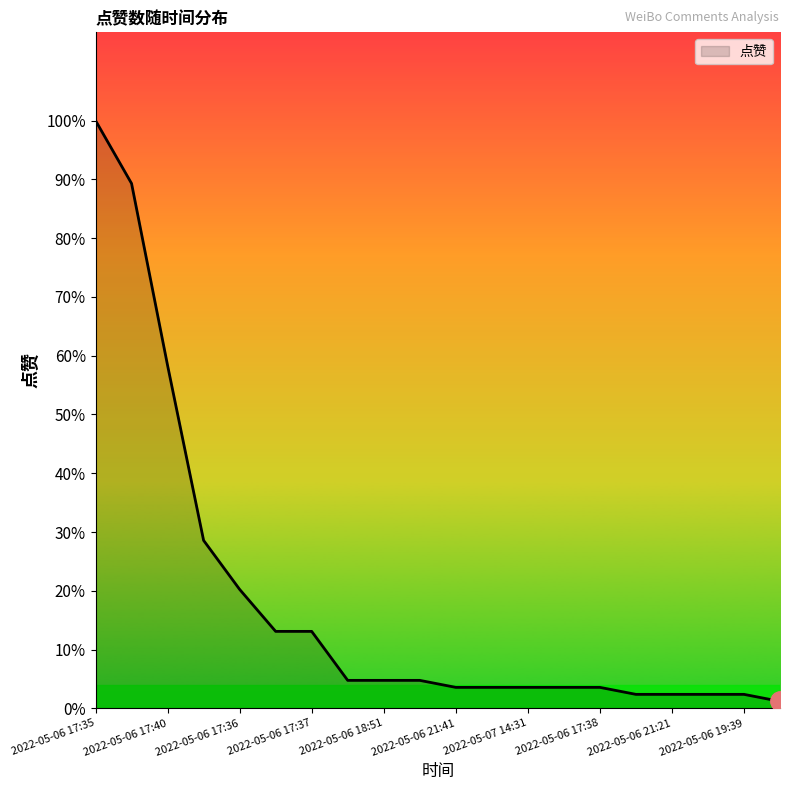

What is the label of the 15th point from the right?

2022-05-06 17:38